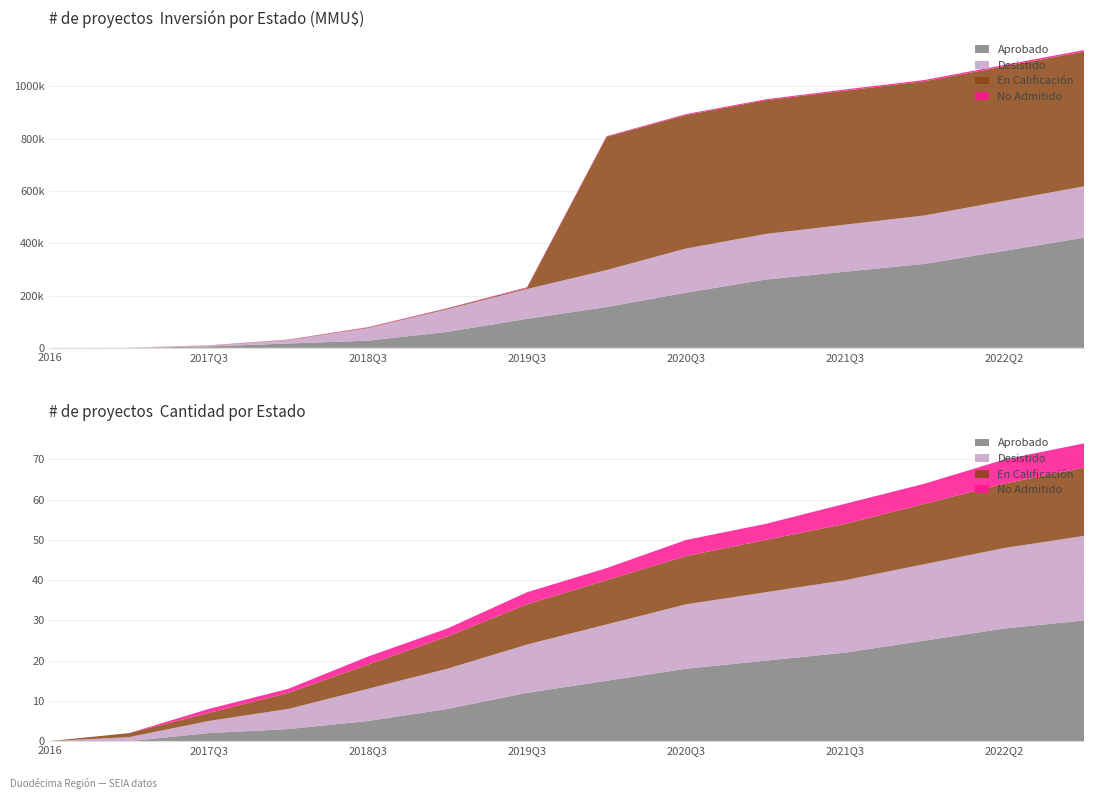

Reading left to right, what are all the values shown in this chart?

Aprobado: 2016=0	2017=0	2017=2	2018=3	2018=5	2019=8	2019=12	2020=15	2020=18	2021=20	2021=22	2022=25	2022=28	2022=30
En Calificación: 2016=0	2017=1	2017=2	2018=4	2018=6	2019=8	2019=10	2020=11	2020=12	2021=13	2021=14	2022=15	2022=16	2022=17
Desistido: 2016=0	2017=1	2017=3	2018=5	2018=8	2019=10	2019=12	2020=14	2020=16	2021=17	2021=18	2022=19	2022=20	2022=21
No Admitido a Tramitación: 2016=0	2017=0	2017=1	2018=1	2018=2	2019=2	2019=3	2020=3	2020=4	2021=4	2021=5	2022=5	2022=6	2022=6